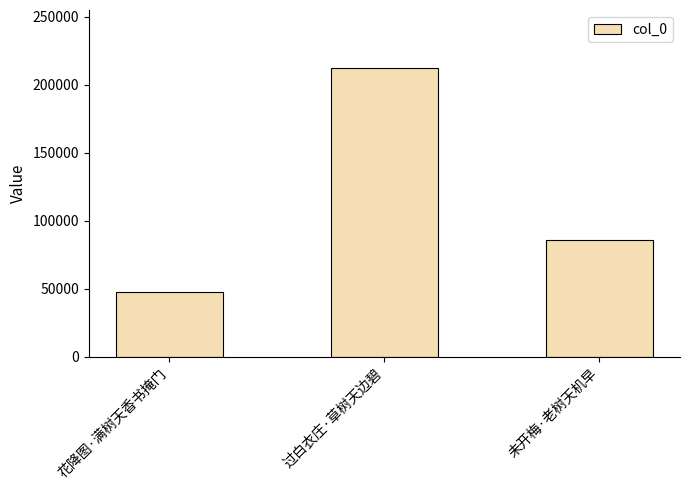

At which label does the data first exceed 86007?

过白衣庄·草树天边碧